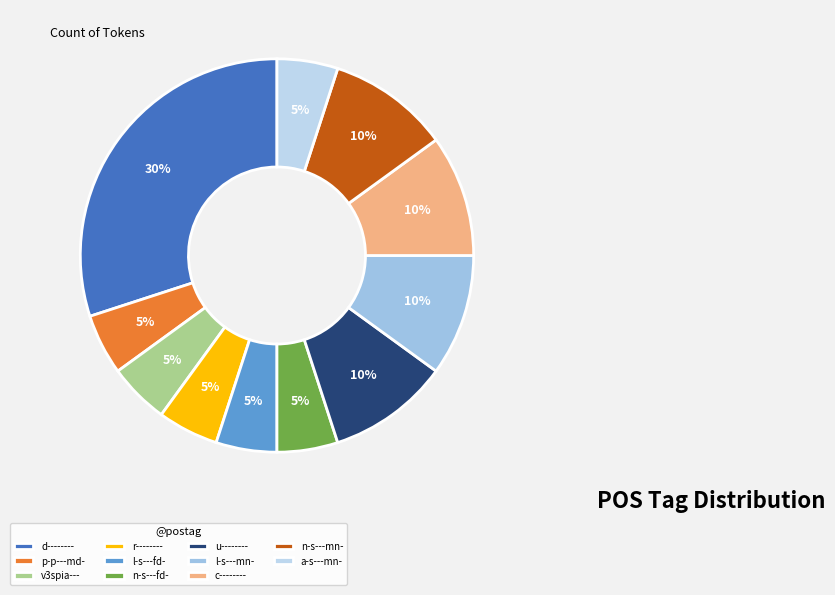

Rank the categories by value from highest to lowest.

d--------, u--------, l-s---mn-, c--------, n-s---mn-, p-p---md-, v3spia---, r--------, l-s---fd-, n-s---fd-, a-s---mn-